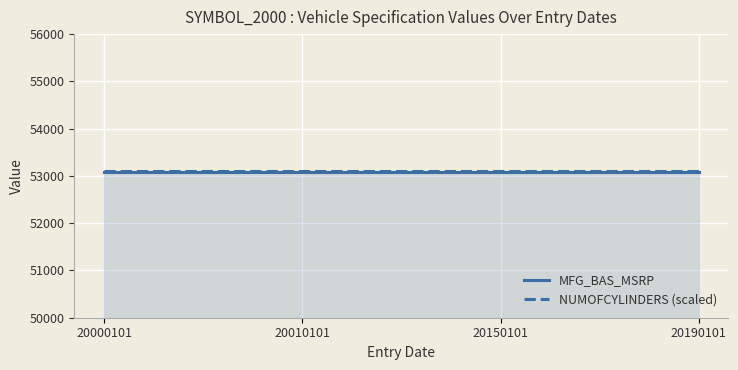

How many categories are shown in the chart?

4